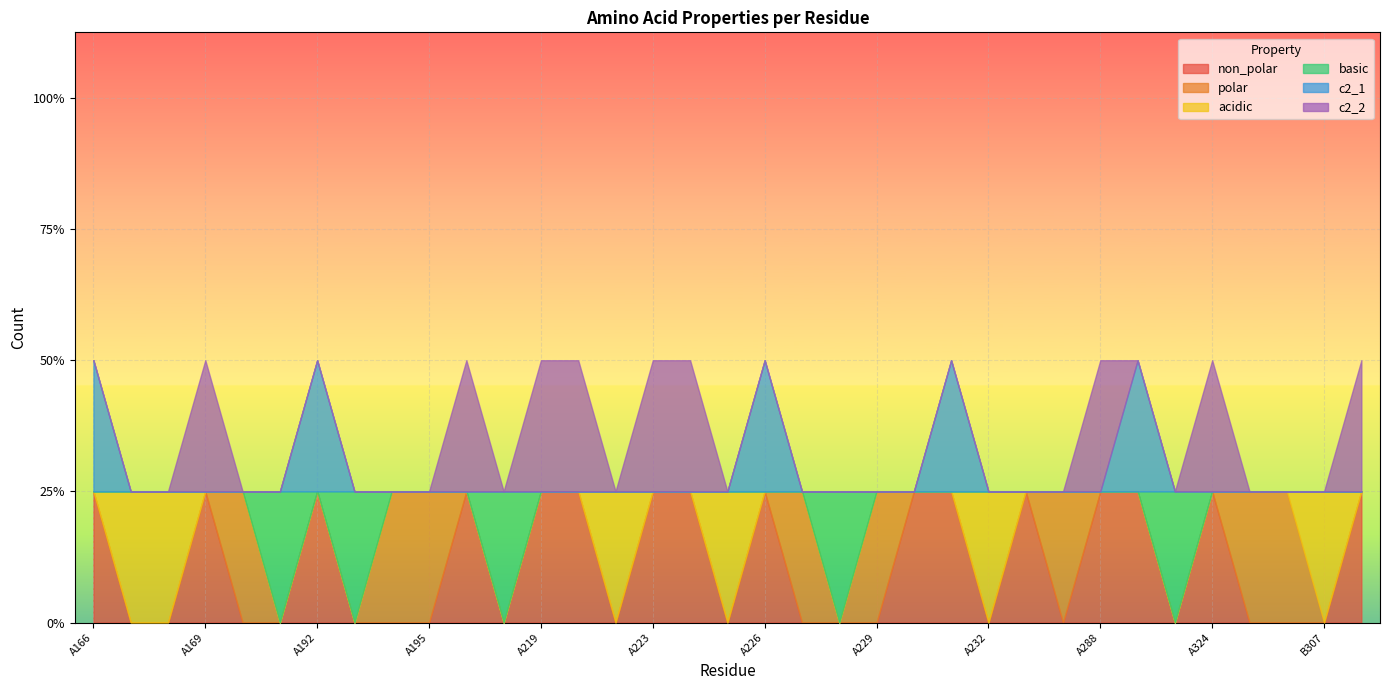

After their last crossing, which series has the higher values: polar or basic?

polar